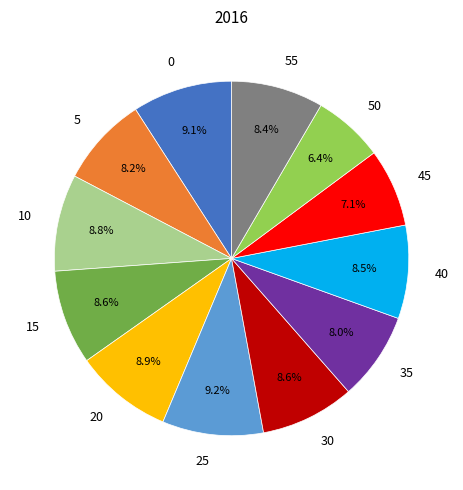

To the nearest percent, what is the combined percentage of 20 and 40?

17%